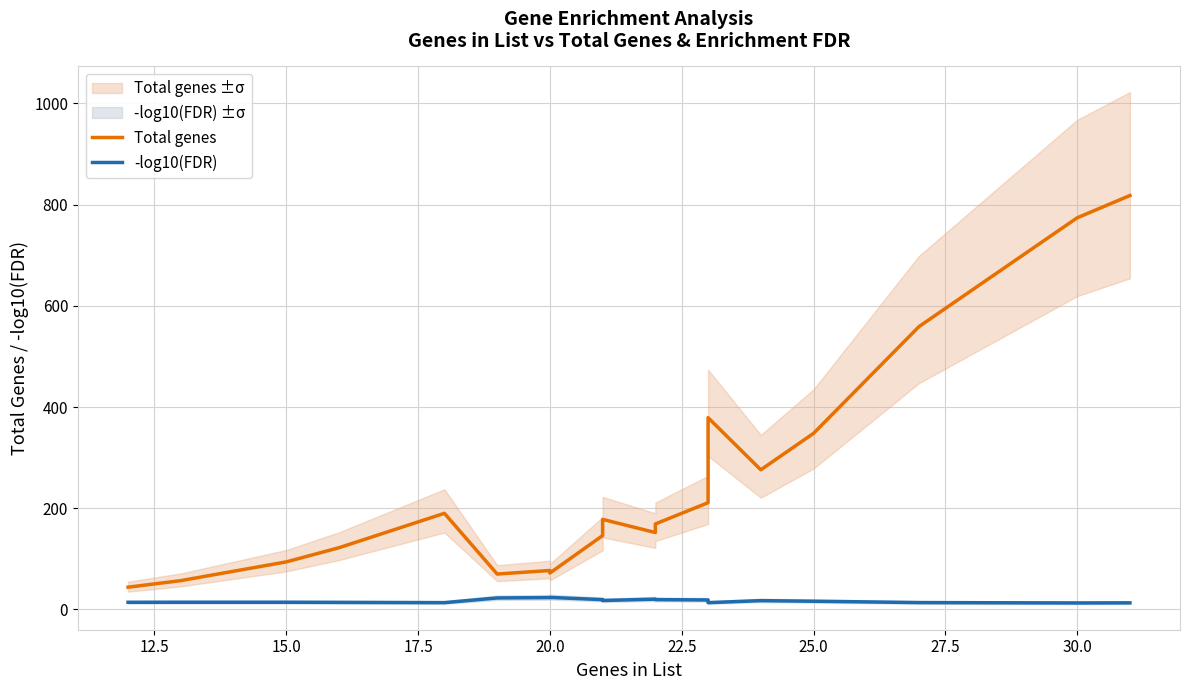

What is the difference between the maximum and minimum values in the -log10(FDR) series?

11.0